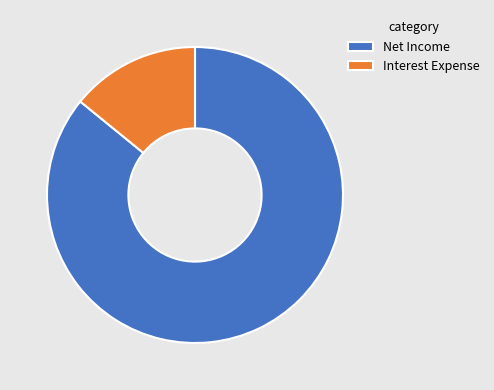

How many segments does this pie chart have?

2